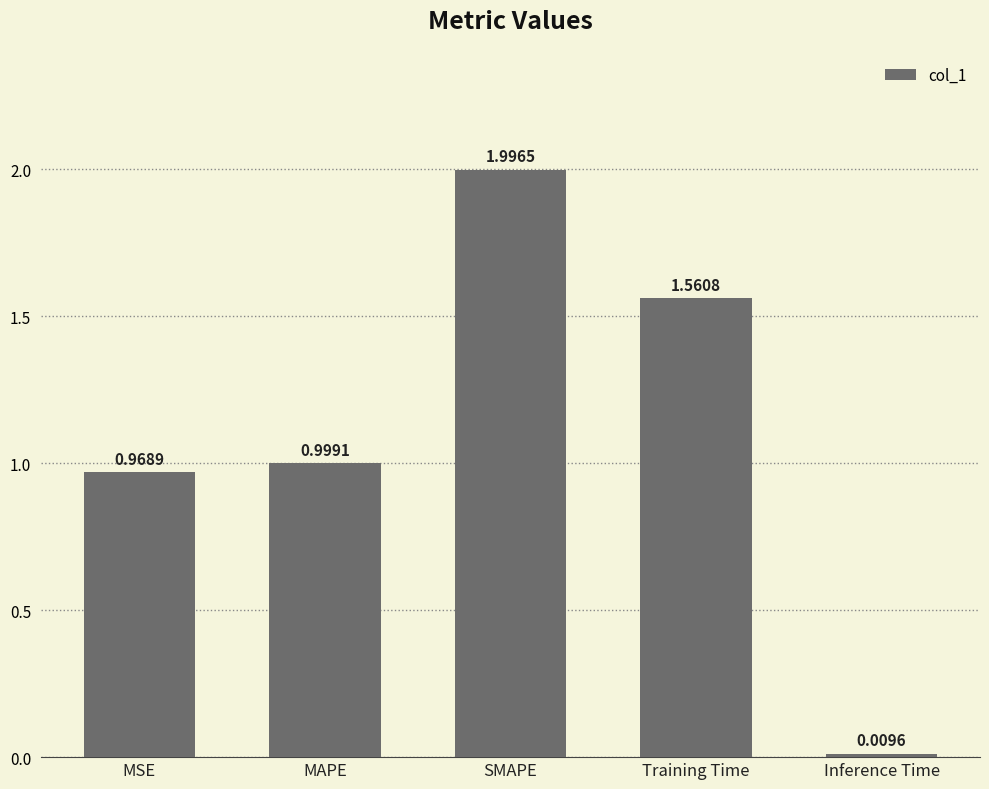

Which category has the highest value across all series?

SMAPE